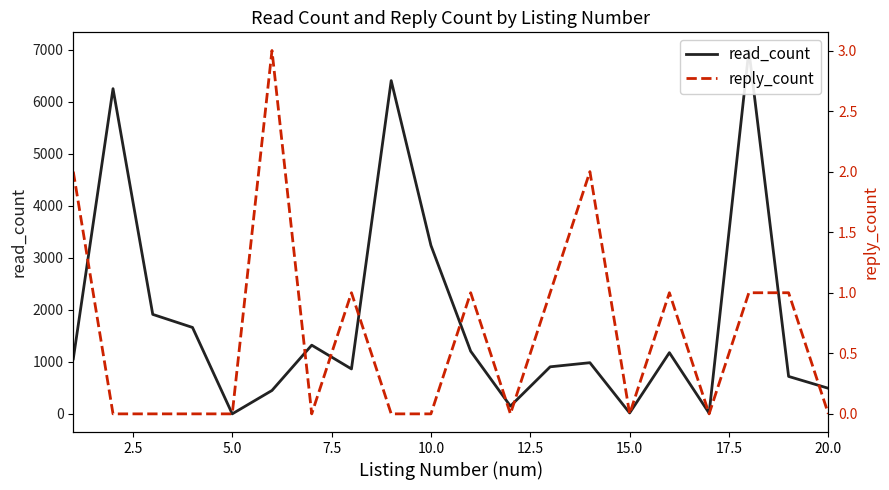

How many positive values does the reply_count series have?

9